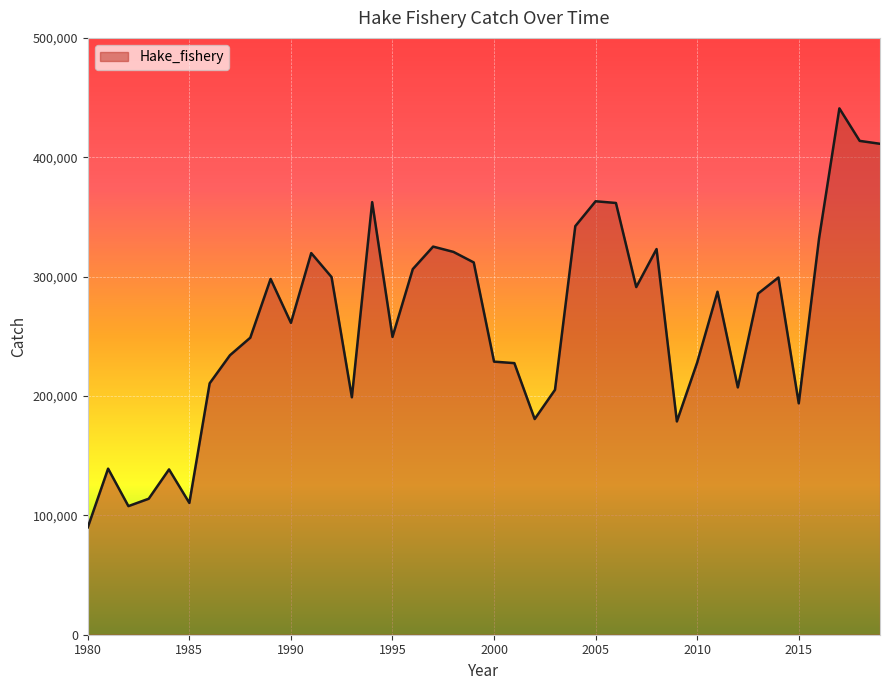

What is the difference between the maximum and minimum values?

351019.9